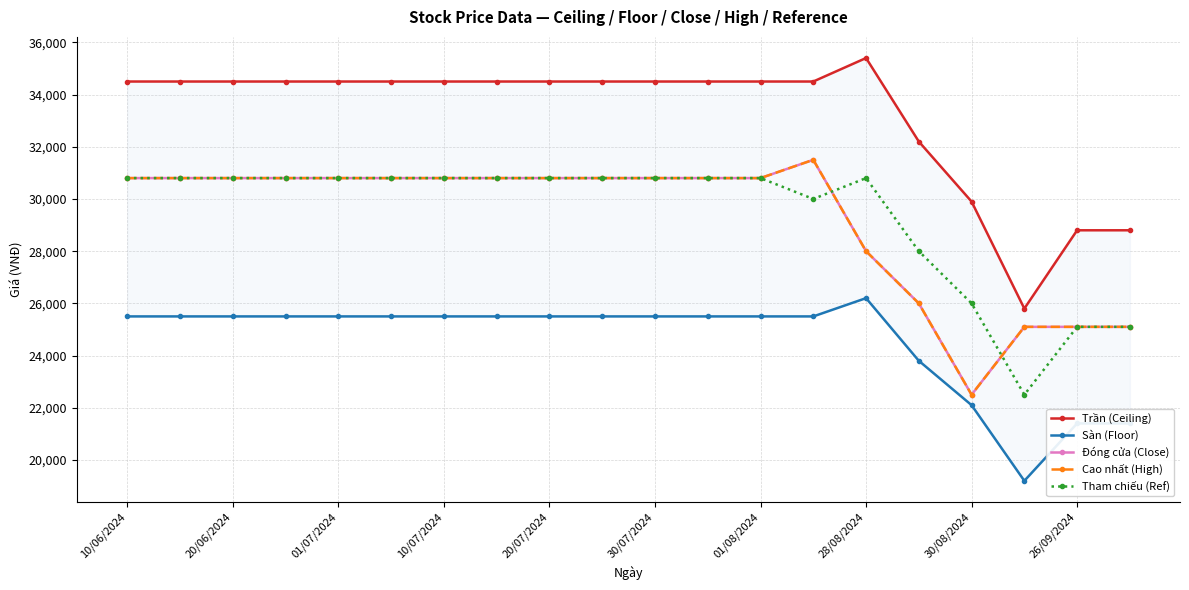

How many series are shown in this chart?

5